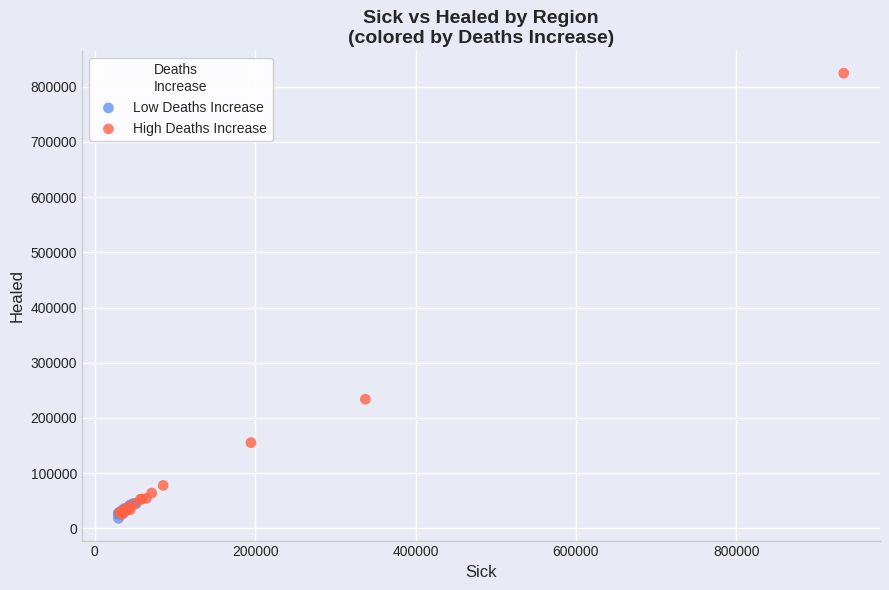

Which series contains the highest Y value?

High Deaths Increase